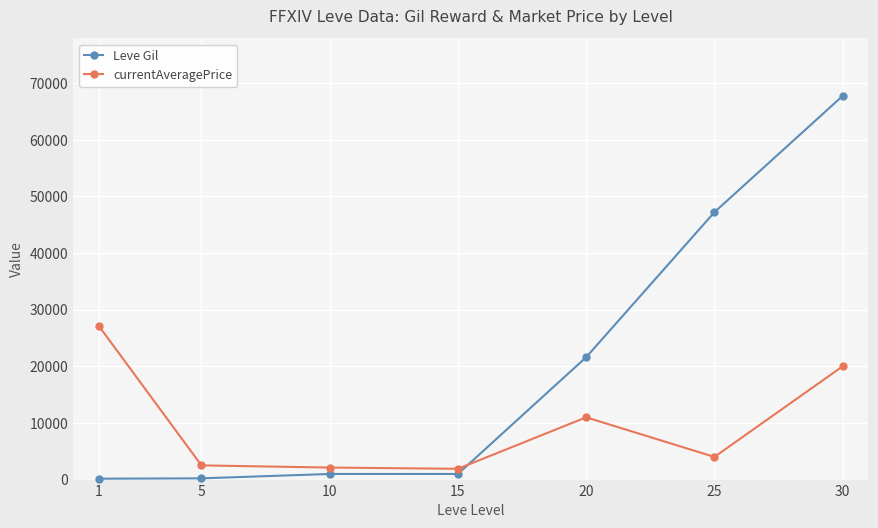

Which series has the largest total across all categories?

Leve Gil